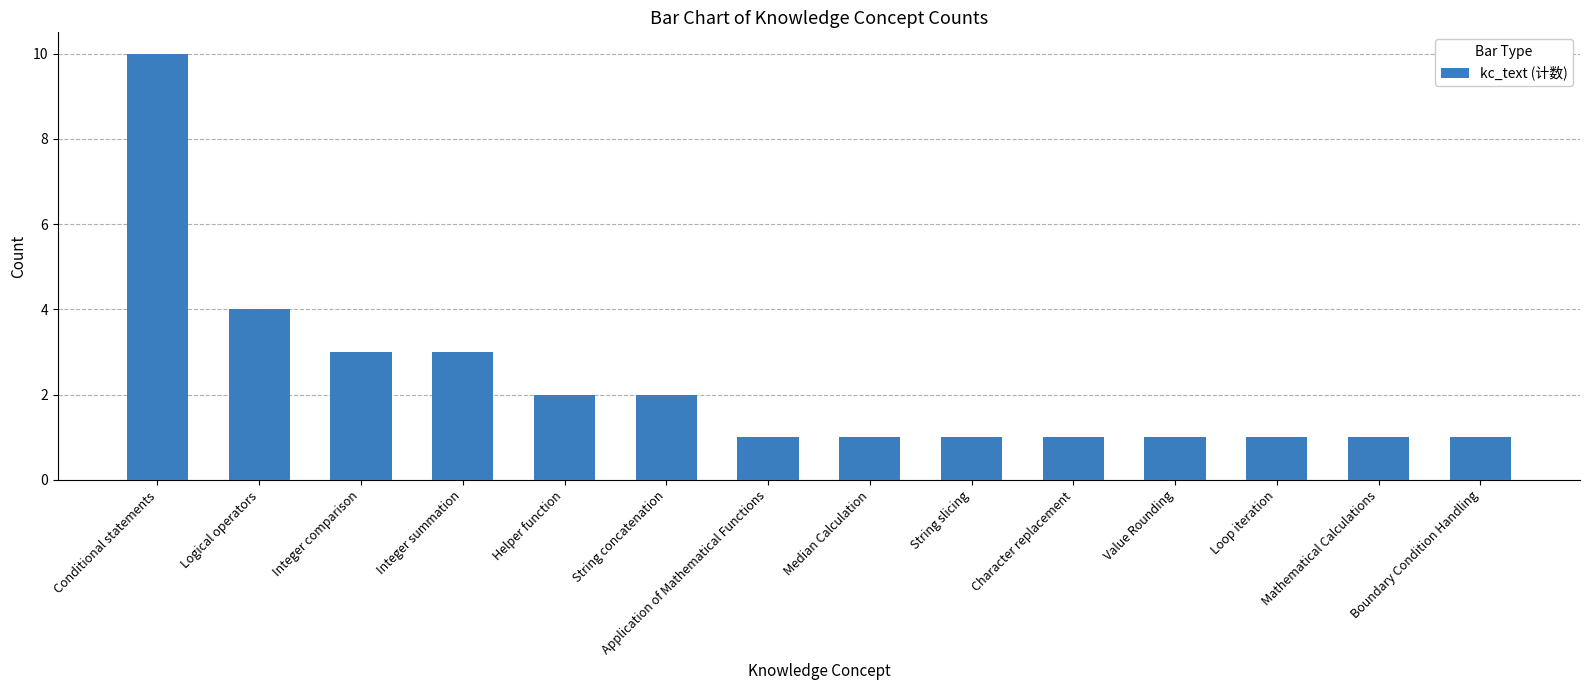

The value at Conditional statements is 5. True or false?

False